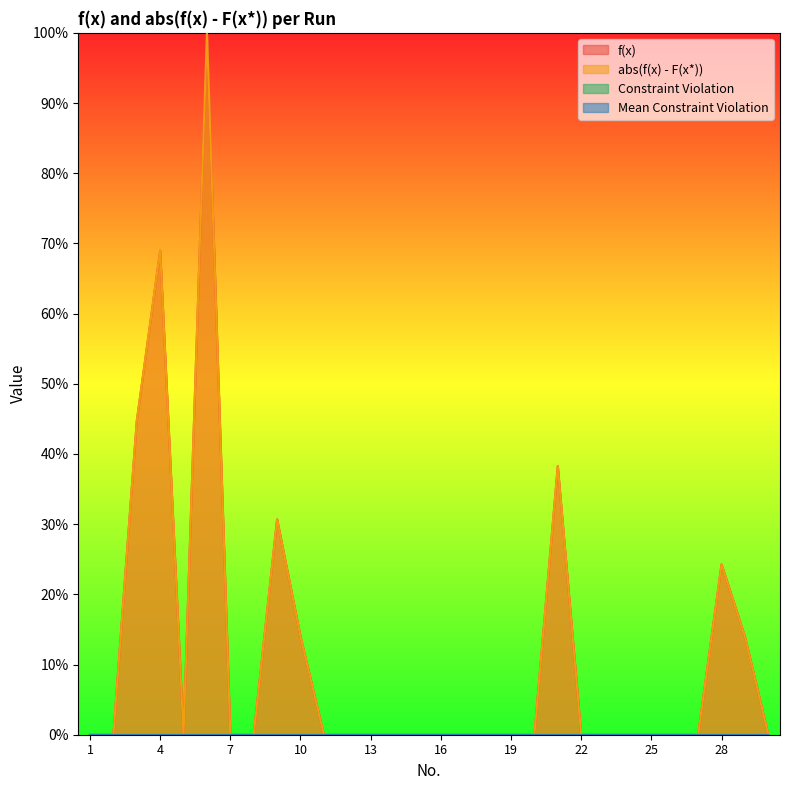

Which series changed the most between 18 and 26?

f(x)